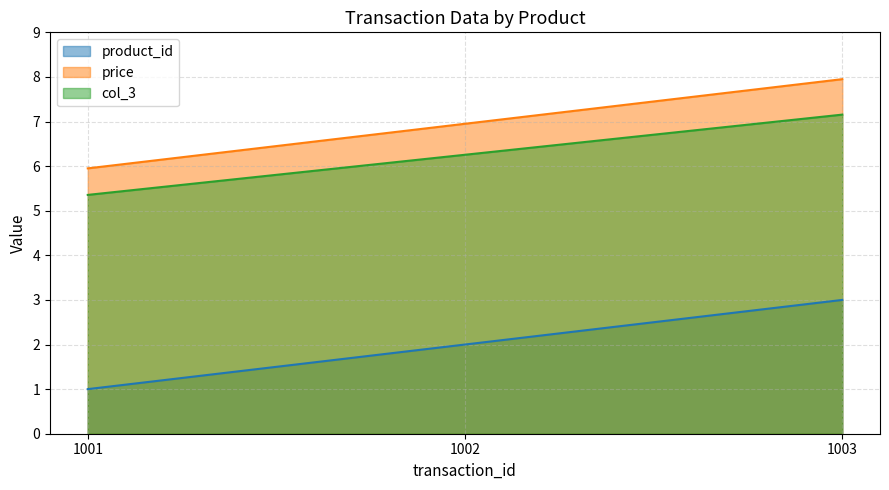

What is the average value of the price series?

7.0